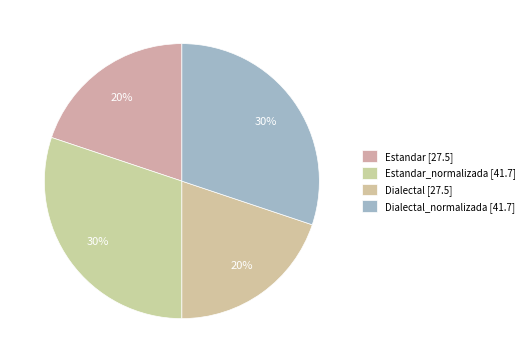

Count the number of slices in the pie.

4